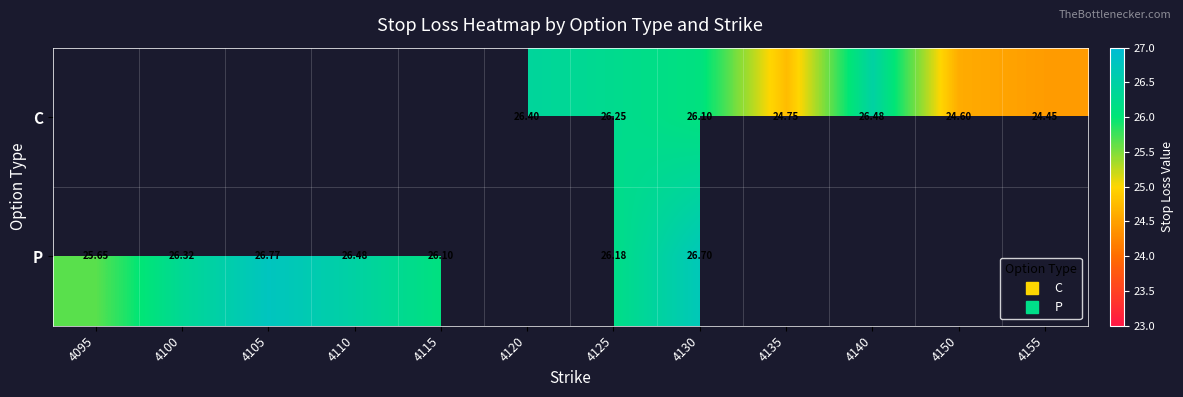

Where is P nearest to the value 26?

4115